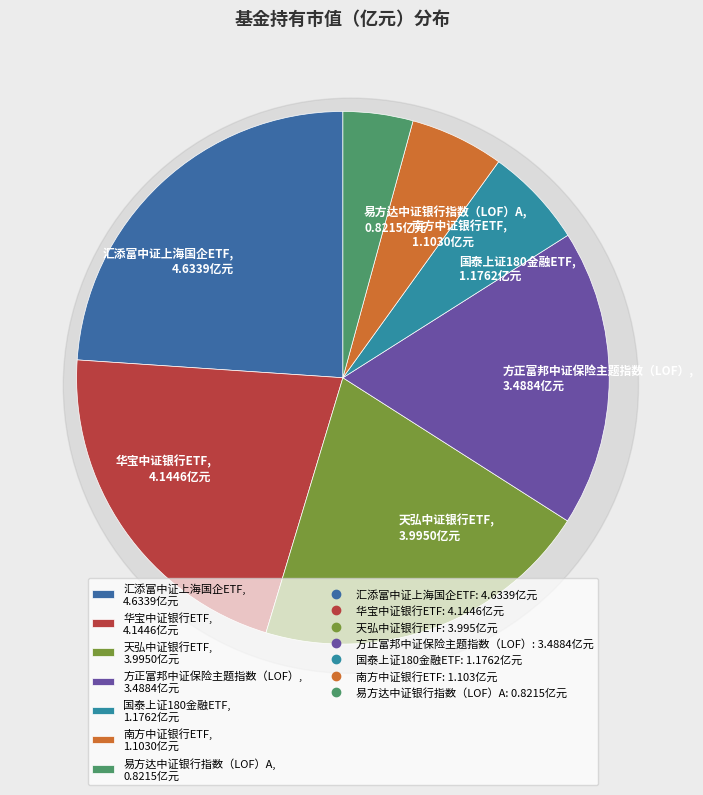

Which category has the biggest portion of the pie?

汇添富中证上海国企ETF